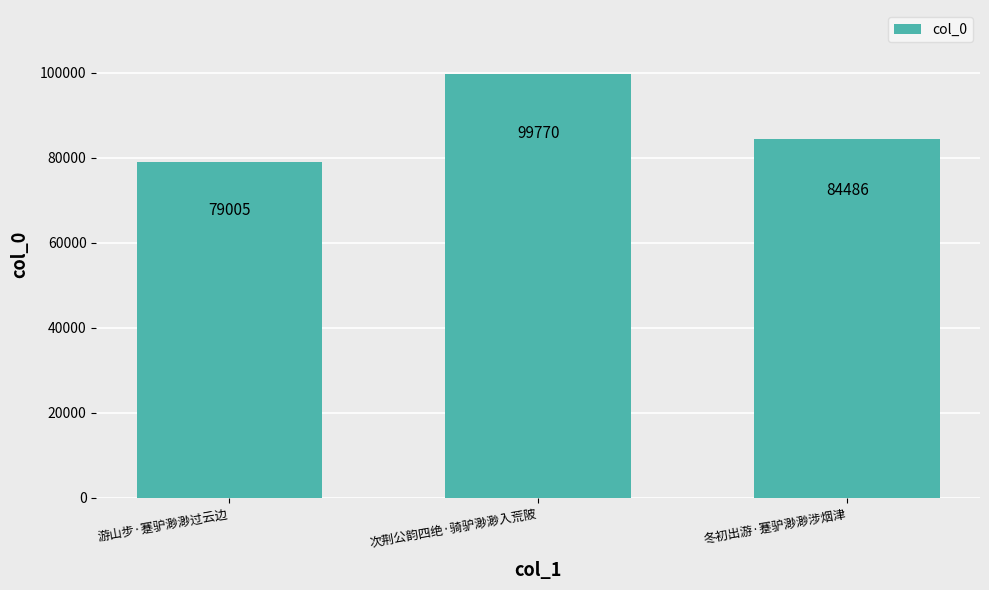

Reading right to left, transcribe all the data shown in this chart.

冬初出游·蹇驴渺渺涉烟津=84486	次荆公韵四绝·骑驴渺渺入荒陂=99770	游山步·蹇驴渺渺过云边=79005